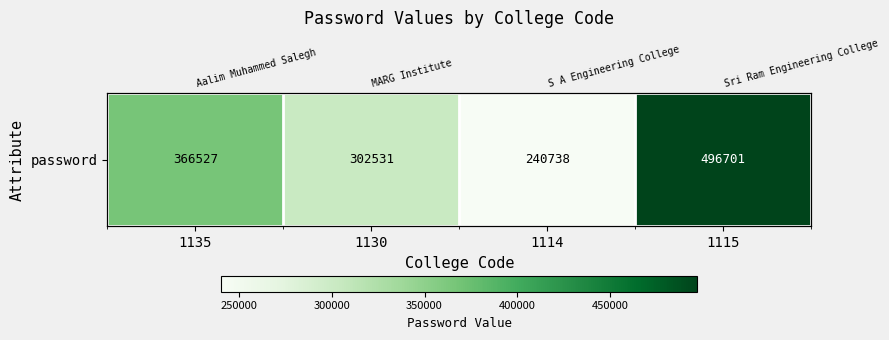

Is it true that the value at 1115 is 673111?

False